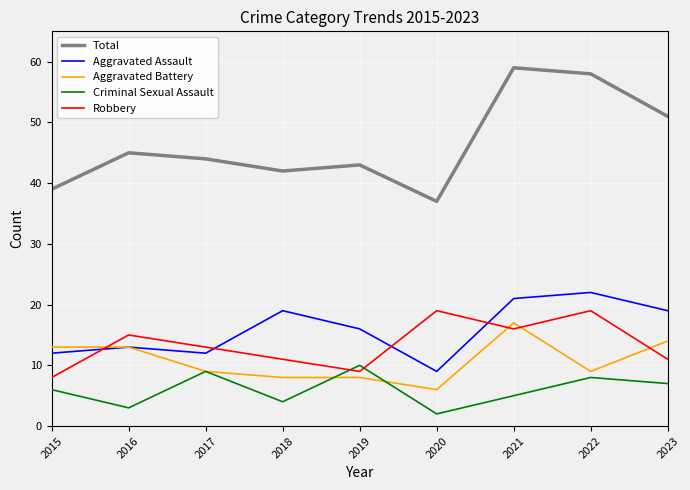

True or false: Total has more than 2 interior local peaks.

True